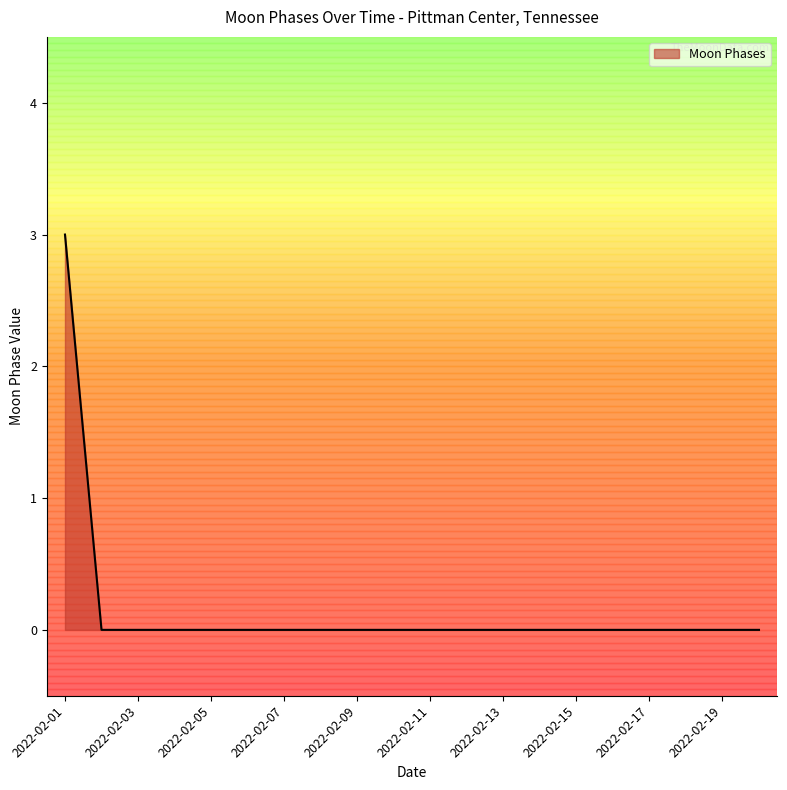

What is the greatest value displayed?

3